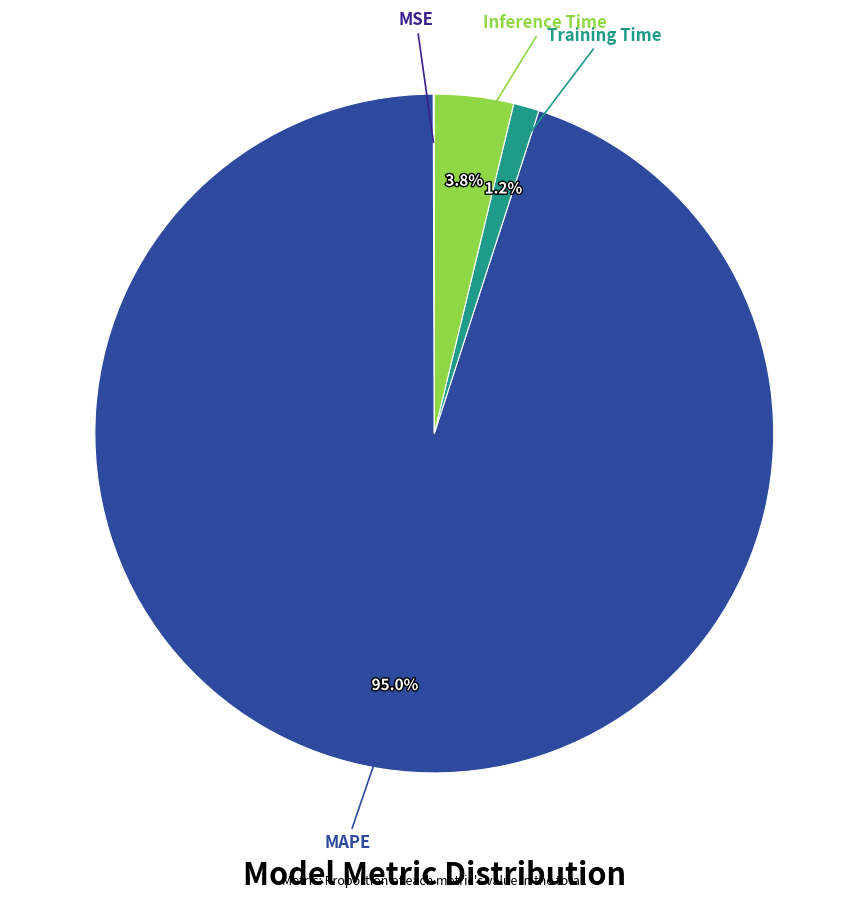

Does any single category account for the majority?

Yes